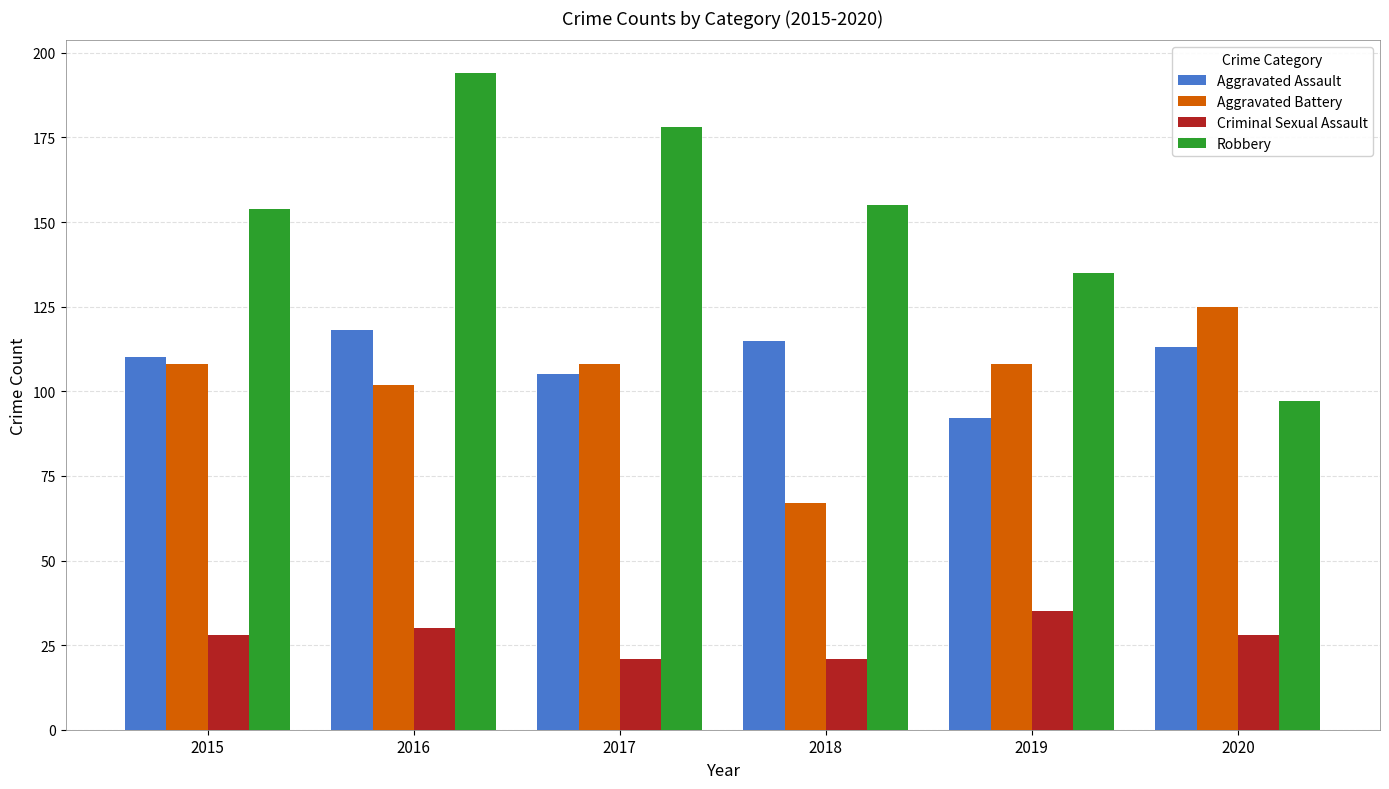

How many bars are there in total?

24